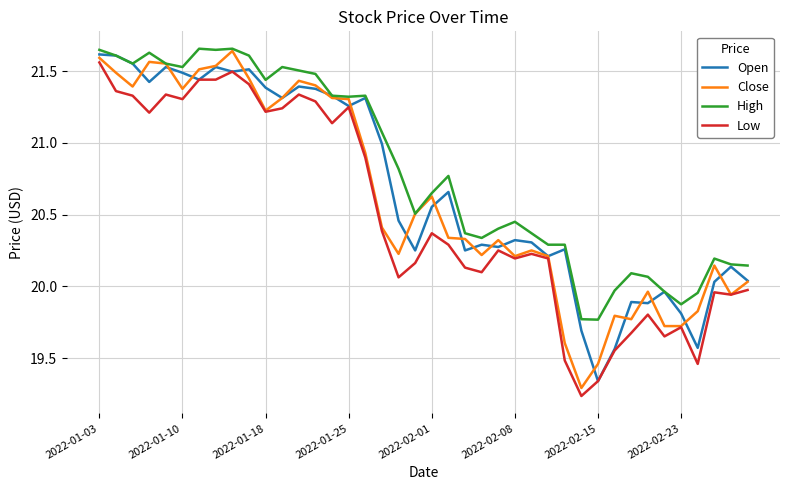

True or false: Low and High cross at least once.

False